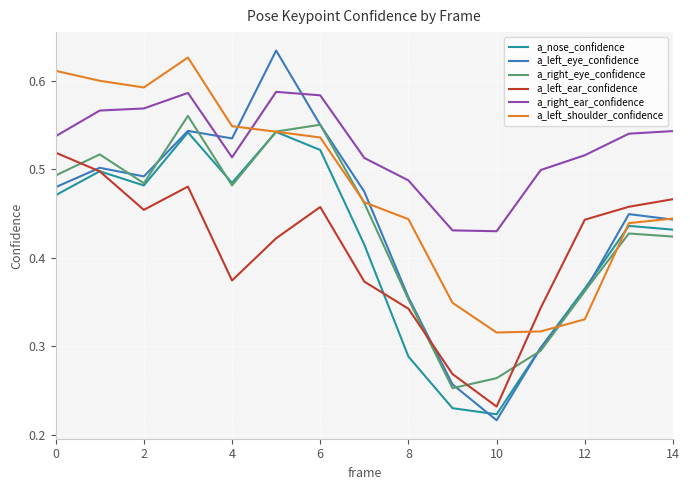

How many times do a_left_ear_confidence and a_right_eye_confidence cross each other?

4